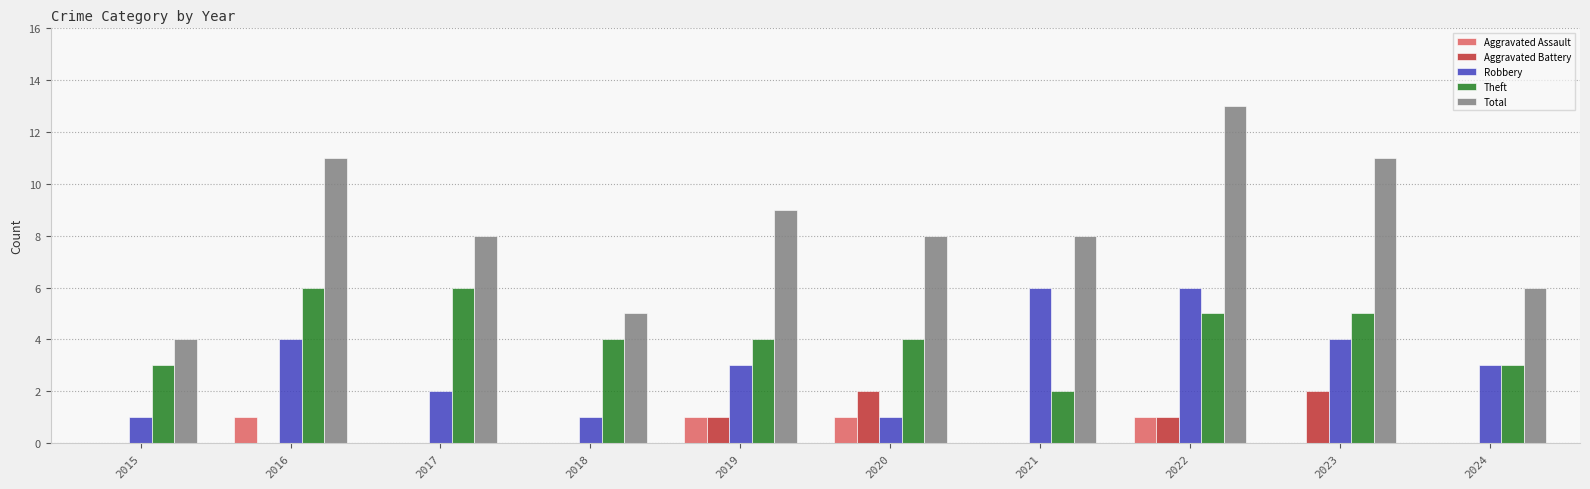

How many Total values are between 6 and 11?

7